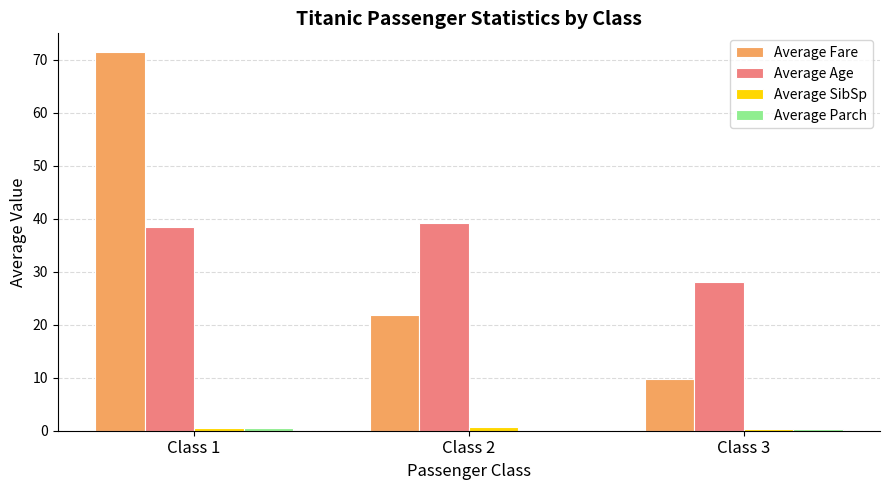

At which category is the sum across all series the highest?

Class 1